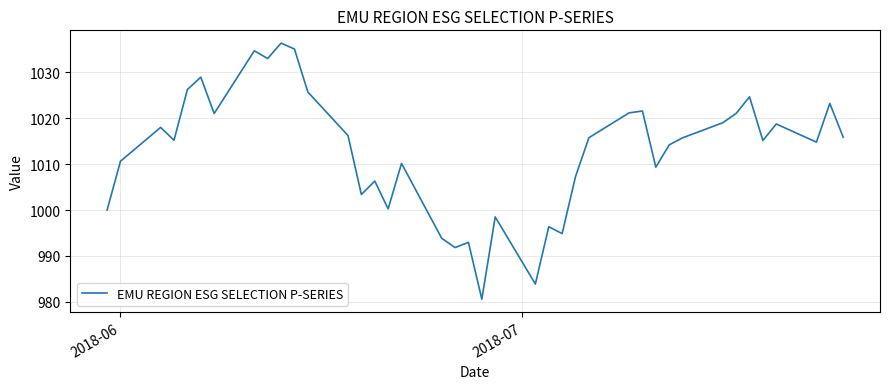

What is the difference between the maximum and minimum values?

55.8